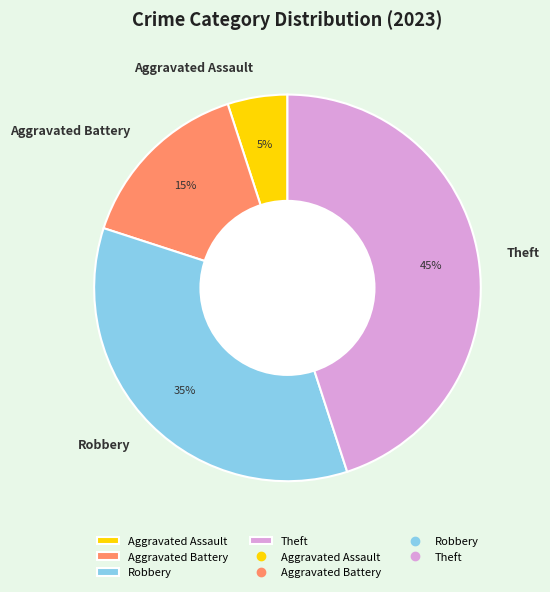

Is it true that Aggravated Assault is 5% of the pie?

True